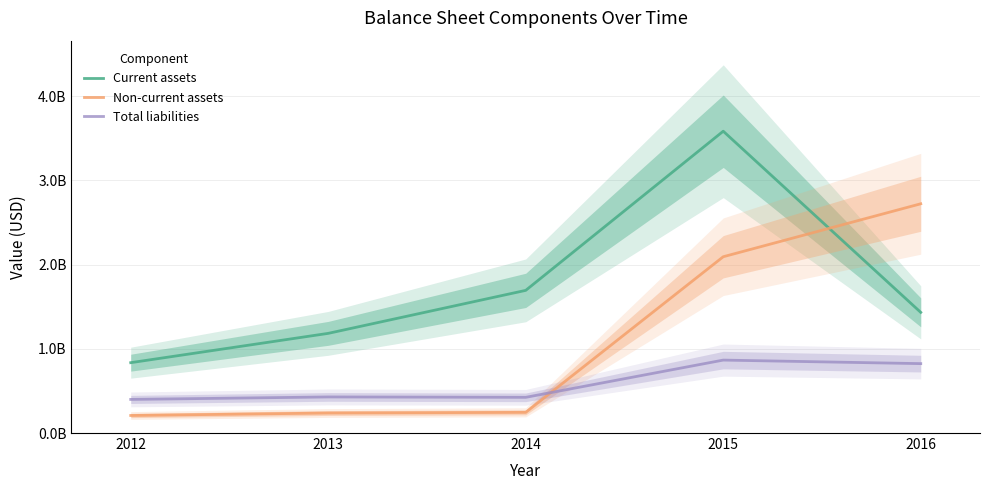

True or false: Total liabilities has a value of 823762000 at 2016.

True